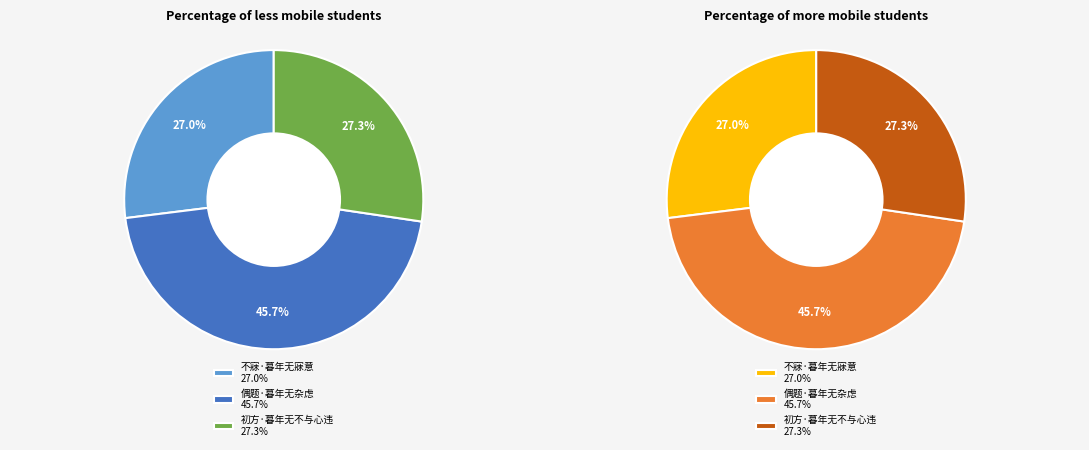

Is there any slice that represents more than half of the pie?

No